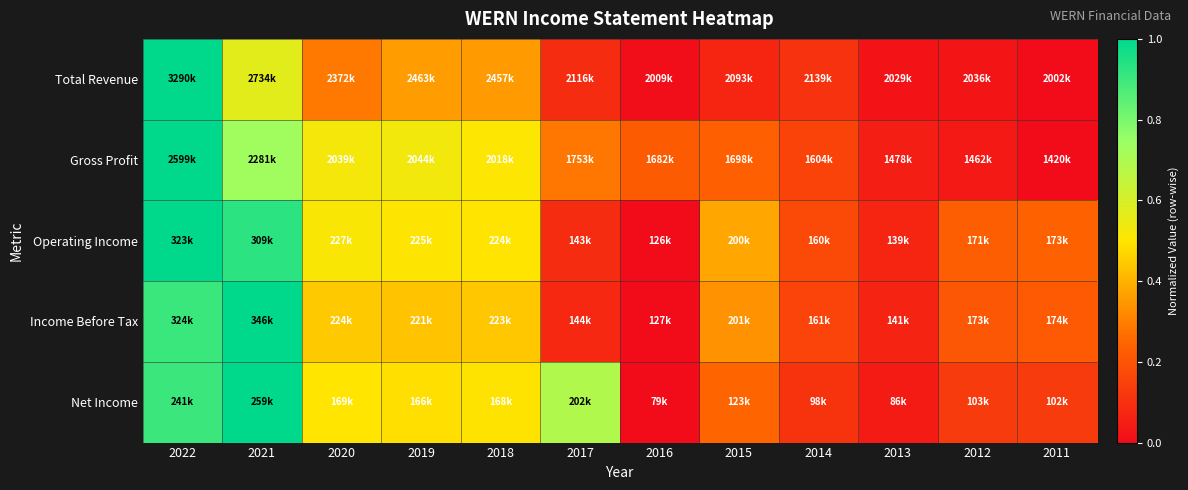

What is the difference between the highest and lowest values at 2020?

0.2